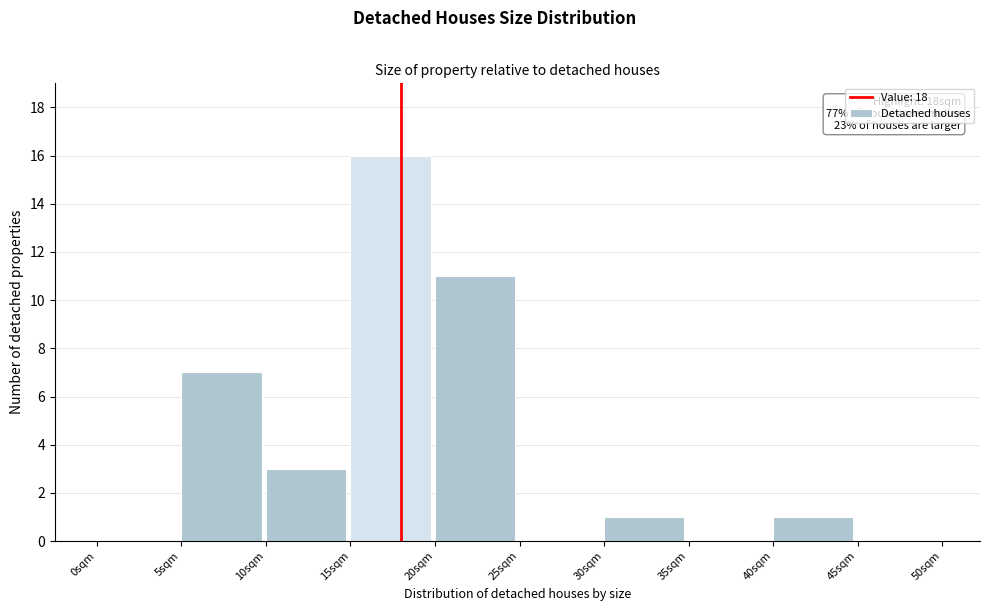

Which range on the x-axis has the tallest bar?

15 to 20